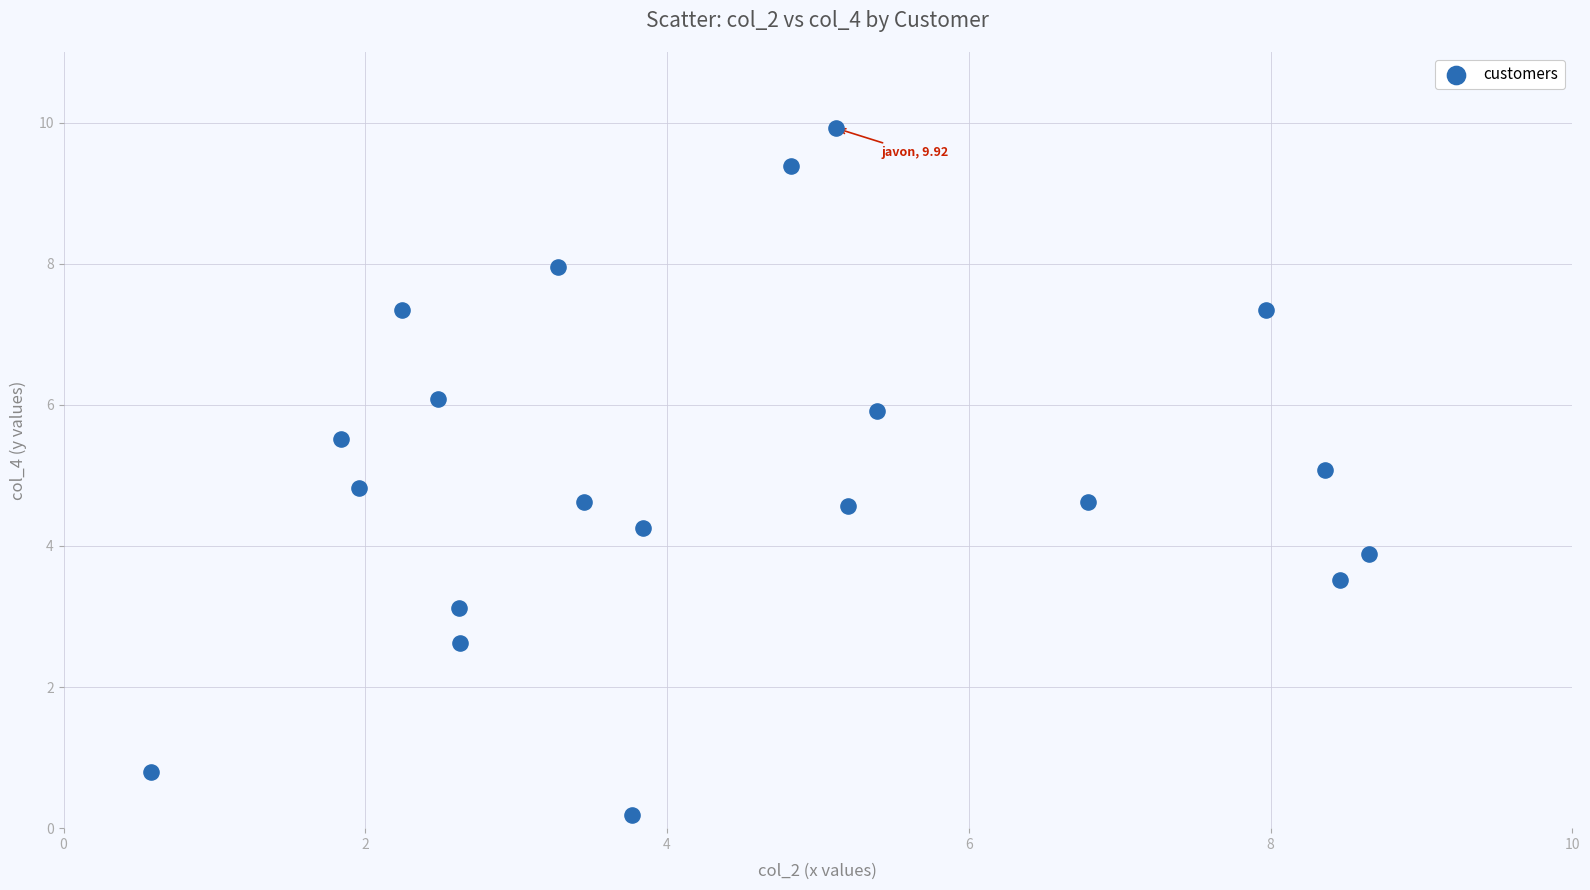

What is the range of X values (max minus min)?

8.1